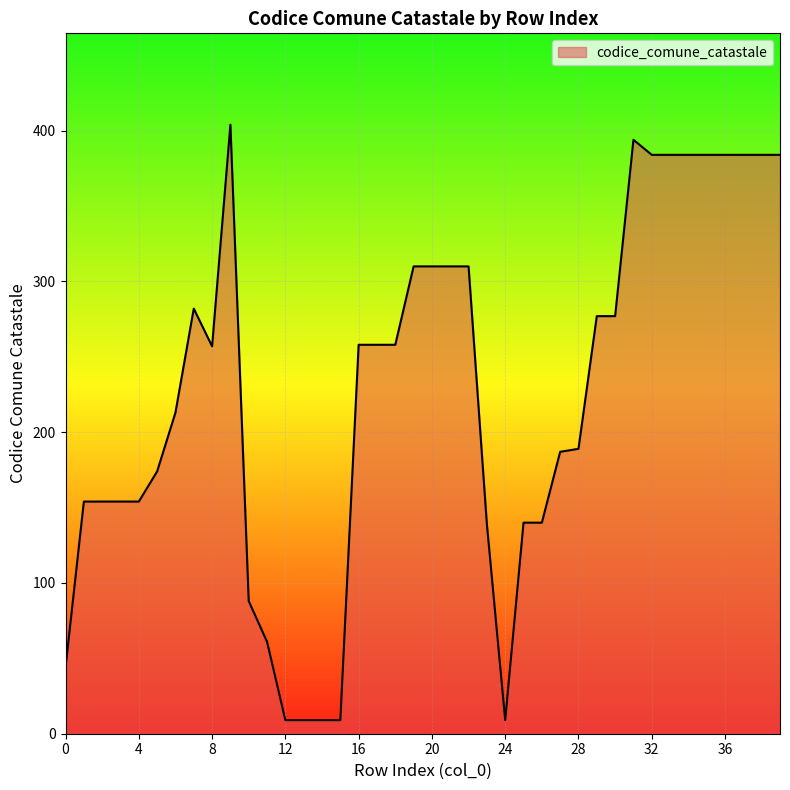

What is the difference between the maximum and minimum values?

395